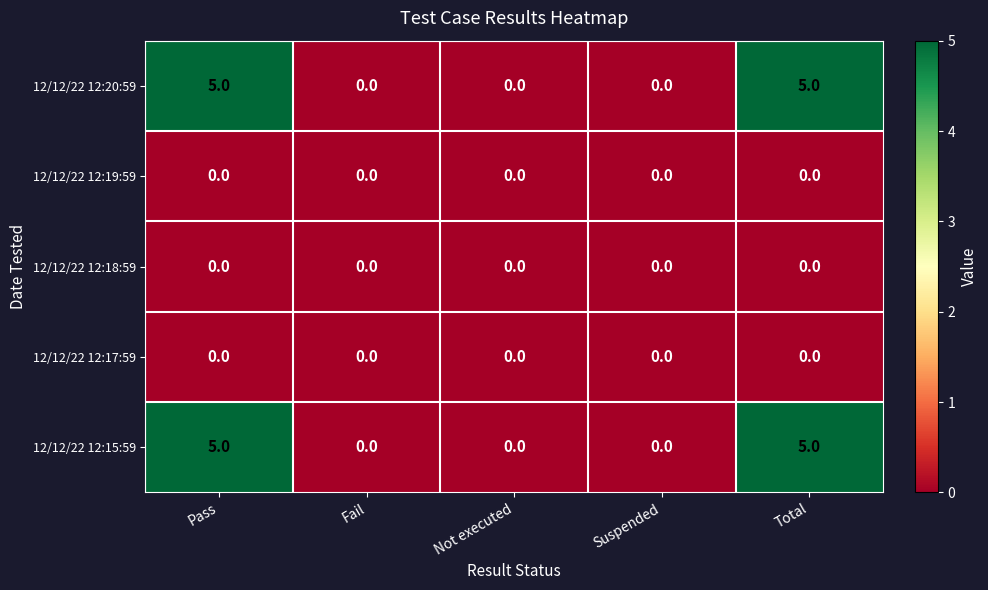

The value of 12/12/22 12:19:59 at Fail is 0. True or false?

True